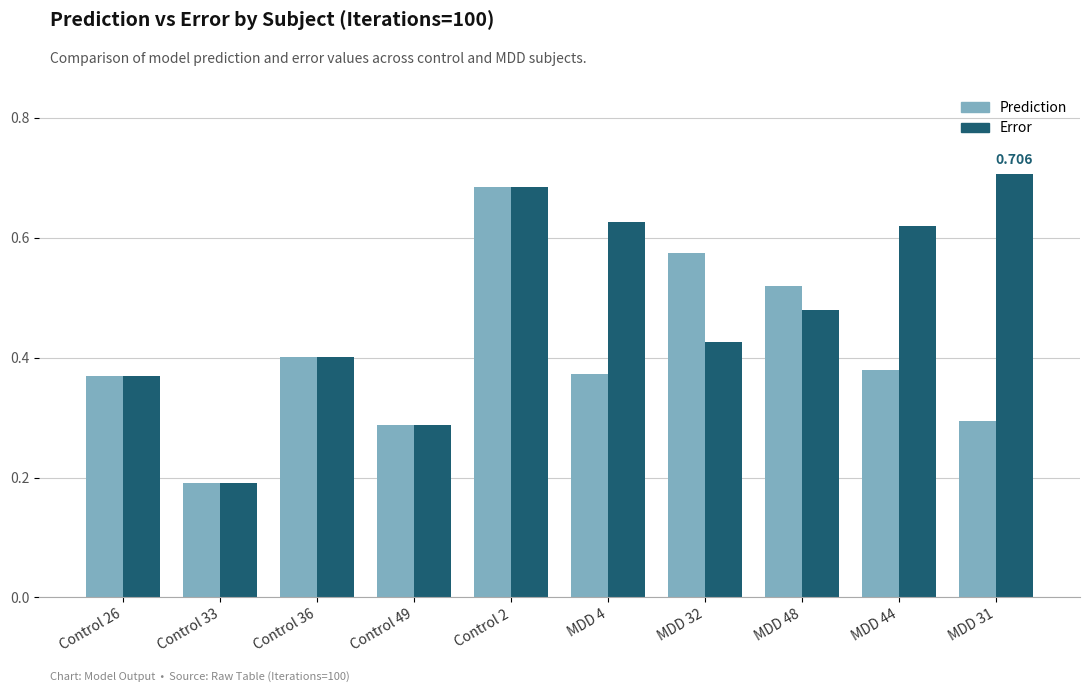

How many bars are there in each group?

2